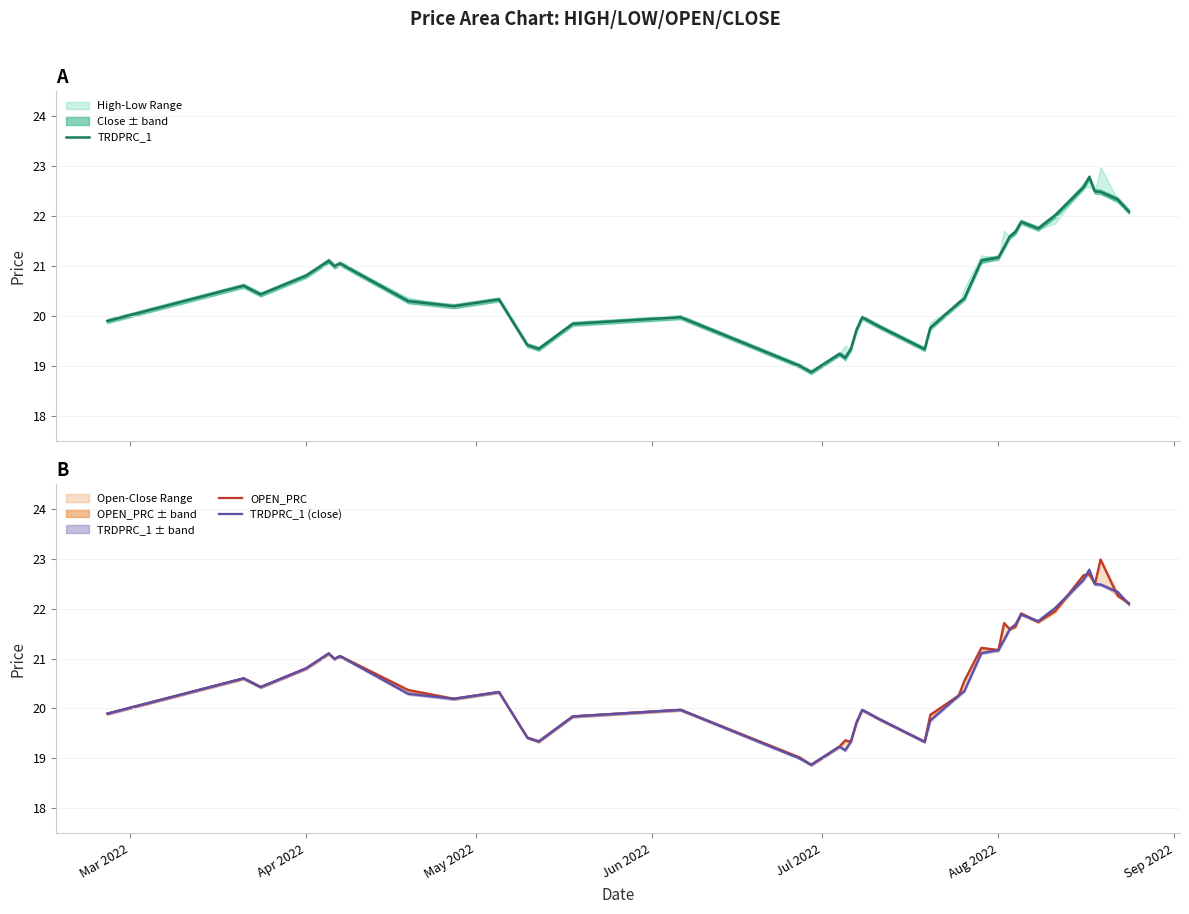

Reading right to left, list all the values displayed in this chart.

TRDPRC_1: 22.1	22.3	22.5	22.5	22.8	22.6	22.0	21.8	21.9	21.7	21.6	21.4	21.2	21.1	20.4	20.3	19.8	19.3	19.8	20.0	19.7	19.3	19.2	19.2	18.9	19.0	20.0	19.8	19.3	19.4	20.3	20.2	20.3	21.1	21.0	21.1	20.8	20.4	20.6	19.9
OPEN_PRC: 22.1	22.3	23.0	22.5	22.7	22.7	21.9	21.7	21.9	21.6	21.6	21.7	21.2	21.2	20.6	20.3	19.9	19.3	19.8	20.0	19.7	19.3	19.4	19.2	18.9	19.0	20.0	19.8	19.3	19.4	20.3	20.2	20.4	21.1	21.0	21.1	20.8	20.4	20.6	19.9
TRDPRC_1 (close): 22.1	22.3	22.5	22.5	22.8	22.6	22.0	21.8	21.9	21.7	21.6	21.4	21.2	21.1	20.4	20.3	19.8	19.3	19.8	20.0	19.7	19.3	19.2	19.2	18.9	19.0	20.0	19.8	19.3	19.4	20.3	20.2	20.3	21.1	21.0	21.1	20.8	20.4	20.6	19.9